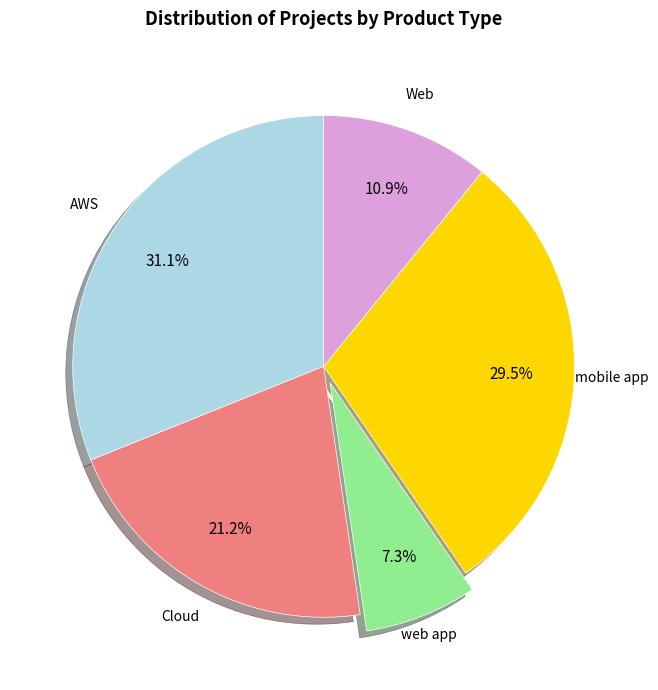

Do AWS and web app together represent more than half of the pie?

No